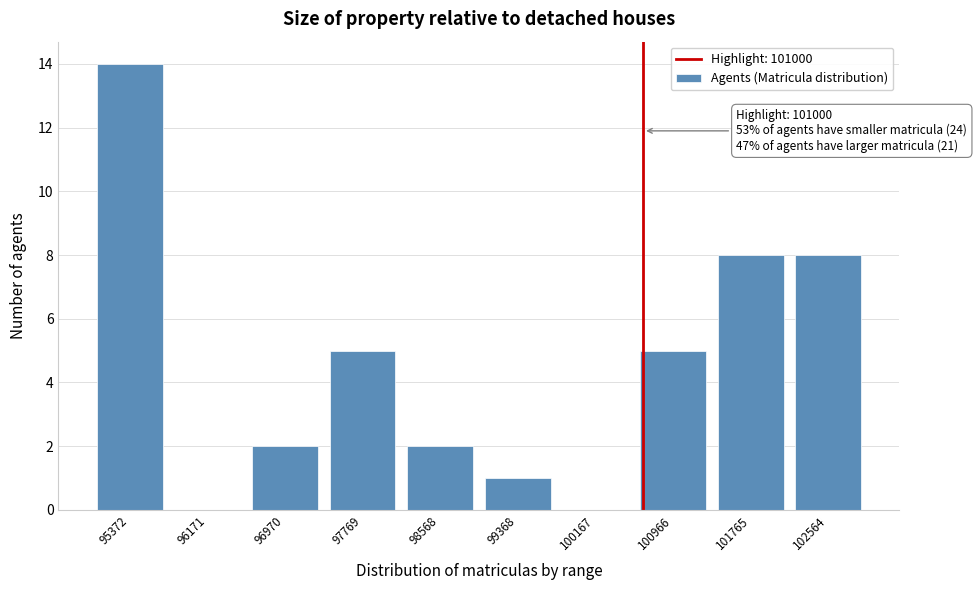

Reading left to right, what are all the values shown in this chart?

95372=14	96171=0	96970=2	97769=5	98568=2	99368=1	100167=0	100966=5	101765=8	102564=8